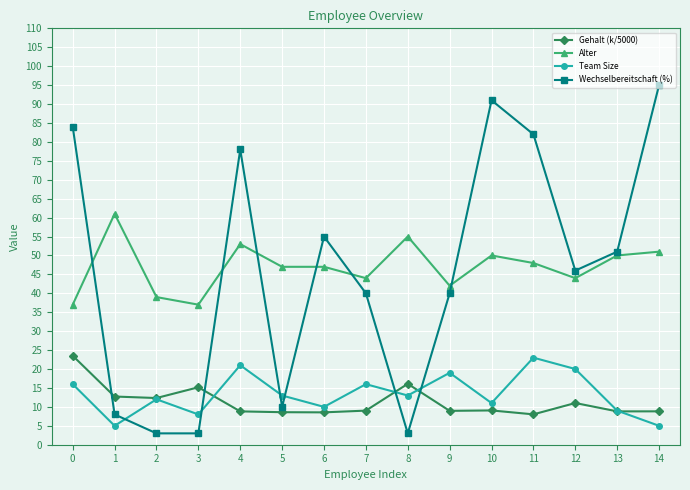

What is the minimum value shown in the chart?

3.0